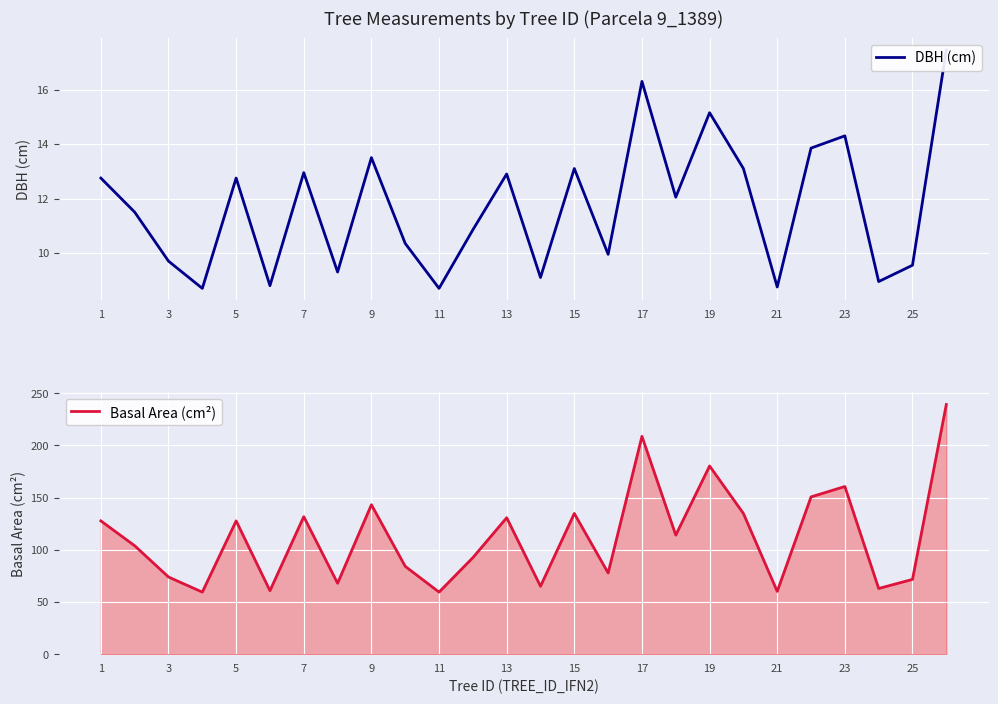

Reading right to left, transcribe all the data shown in this chart.

DBH (cm): 17.4	9.6	8.9	14.3	13.8	8.8	13.1	15.2	12.1	16.3	9.9	13.1	9.1	12.9	10.8	8.7	10.3	13.5	9.3	12.9	8.8	12.8	8.7	9.7	11.5	12.8
Basal Area (cm²): 239.2	71.6	62.9	160.6	150.7	60.1	134.8	180.3	114.0	208.7	77.8	134.8	65.0	130.7	92.5	59.5	84.1	143.1	67.9	131.7	60.8	127.7	59.5	73.9	103.9	127.7